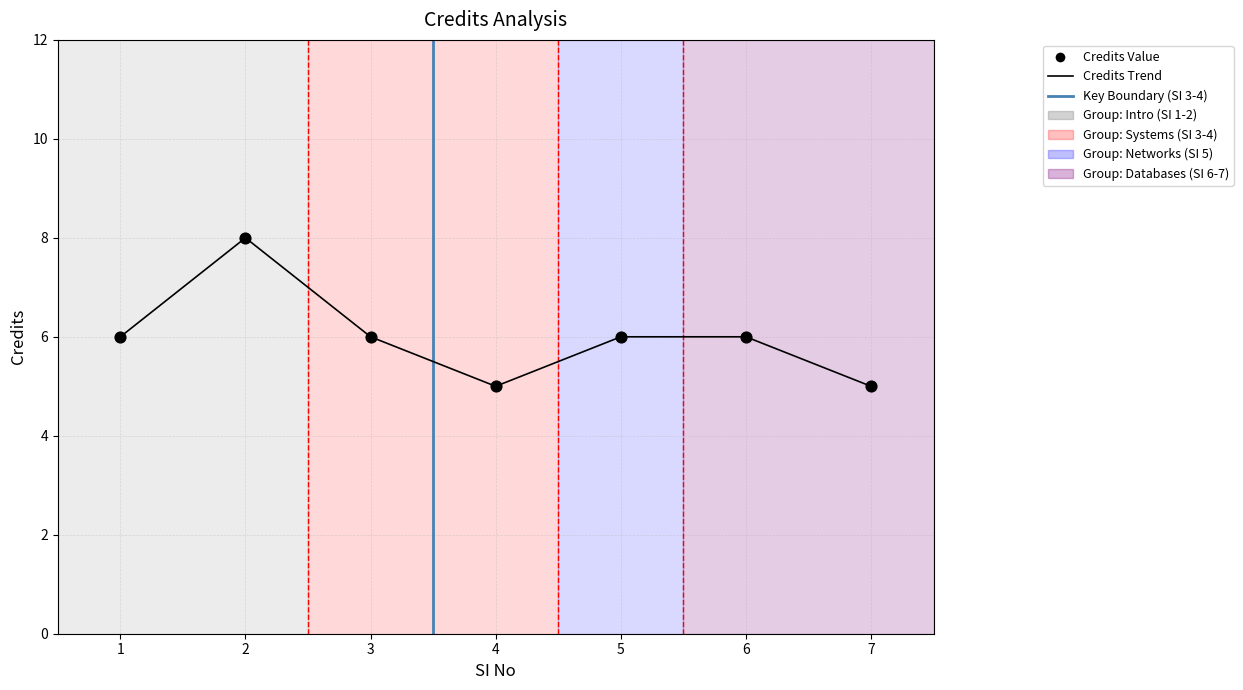

The value at 7 is 5. True or false?

True